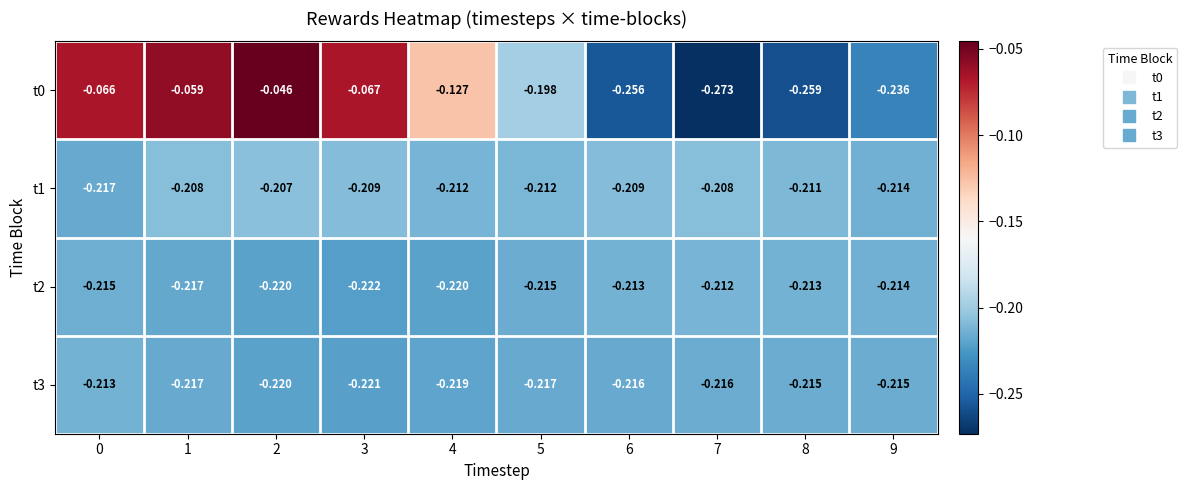

How many series are shown in this chart?

4